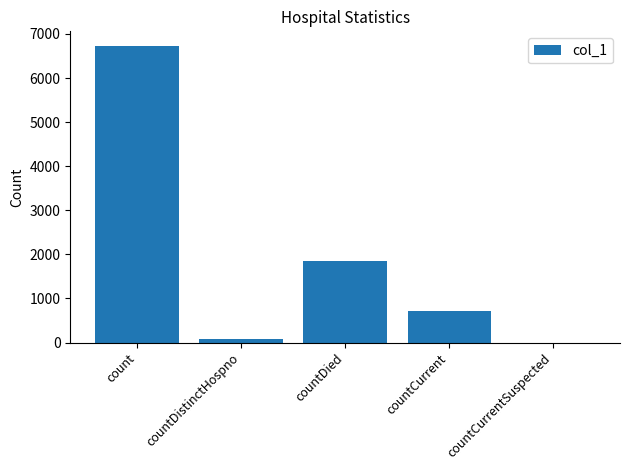

Reading left to right, list all the values displayed in this chart.

count=6723	countDistinctHospno=77	countDied=1840	countCurrent=723	countCurrentSuspected=0